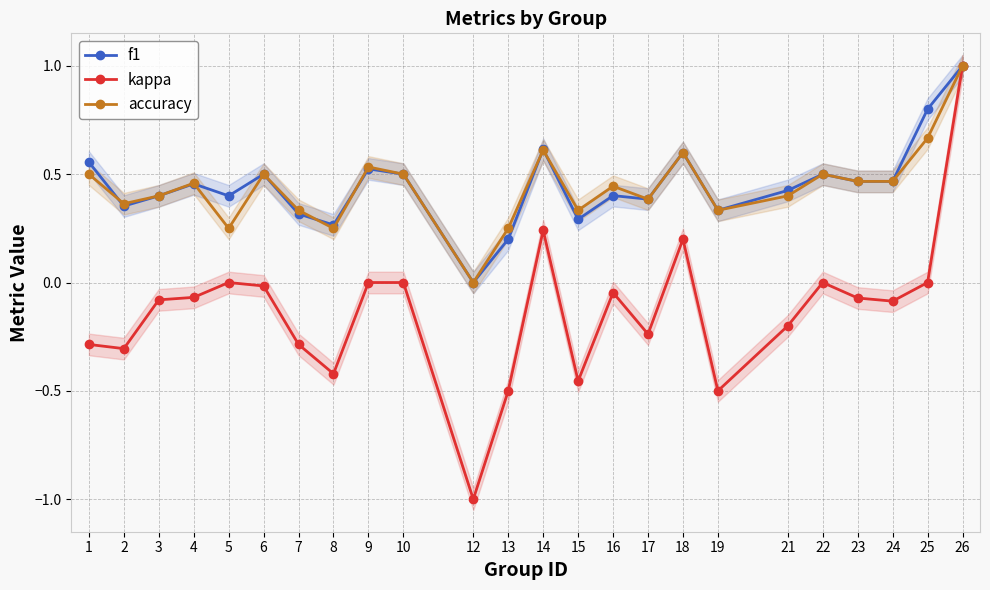

Reading left to right, what are all the values shown in this chart?

f1: 1=0.6	2=0.4	3=0.4	4=0.5	5=0.4	6=0.5	7=0.3	8=0.3	9=0.5	10=0.5	12=0.0	13=0.2	14=0.6	15=0.3	16=0.4	17=0.4	18=0.6	19=0.3	21=0.4	22=0.5	23=0.5	24=0.5	25=0.8	26=1.0
kappa: 1=-0.3	2=-0.3	3=-0.1	4=-0.1	5=0.0	6=-0.0	7=-0.3	8=-0.4	9=0.0	10=0.0	12=-1.0	13=-0.5	14=0.2	15=-0.5	16=-0.0	17=-0.2	18=0.2	19=-0.5	21=-0.2	22=0.0	23=-0.1	24=-0.1	25=0.0	26=1.0
accuracy: 1=0.5	2=0.4	3=0.4	4=0.5	5=0.2	6=0.5	7=0.3	8=0.2	9=0.5	10=0.5	12=0.0	13=0.2	14=0.6	15=0.3	16=0.4	17=0.4	18=0.6	19=0.3	21=0.4	22=0.5	23=0.5	24=0.5	25=0.7	26=1.0